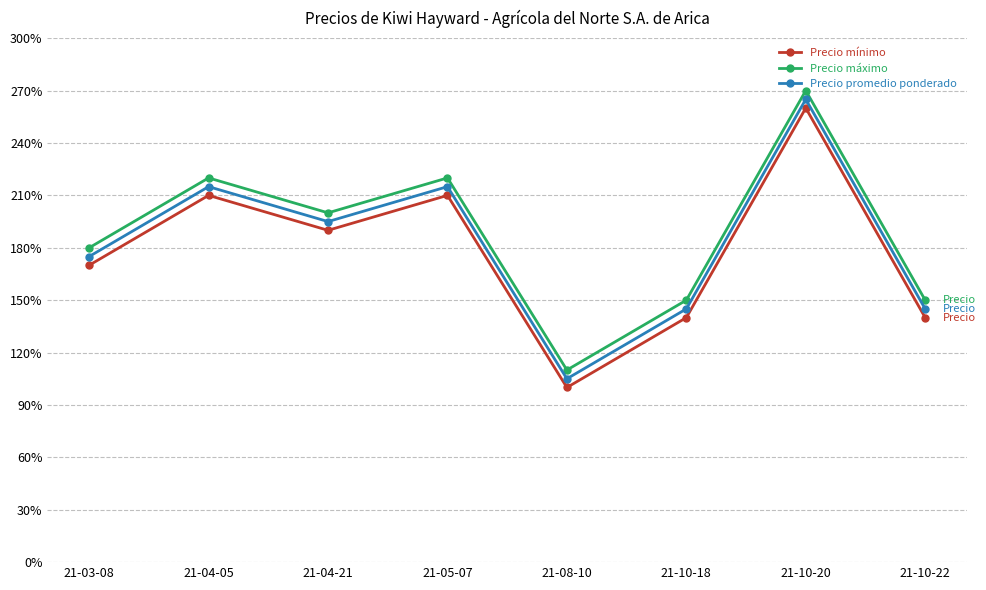

True or false: Precio promedio ponderado has more than 2 points higher than both neighbors.

True